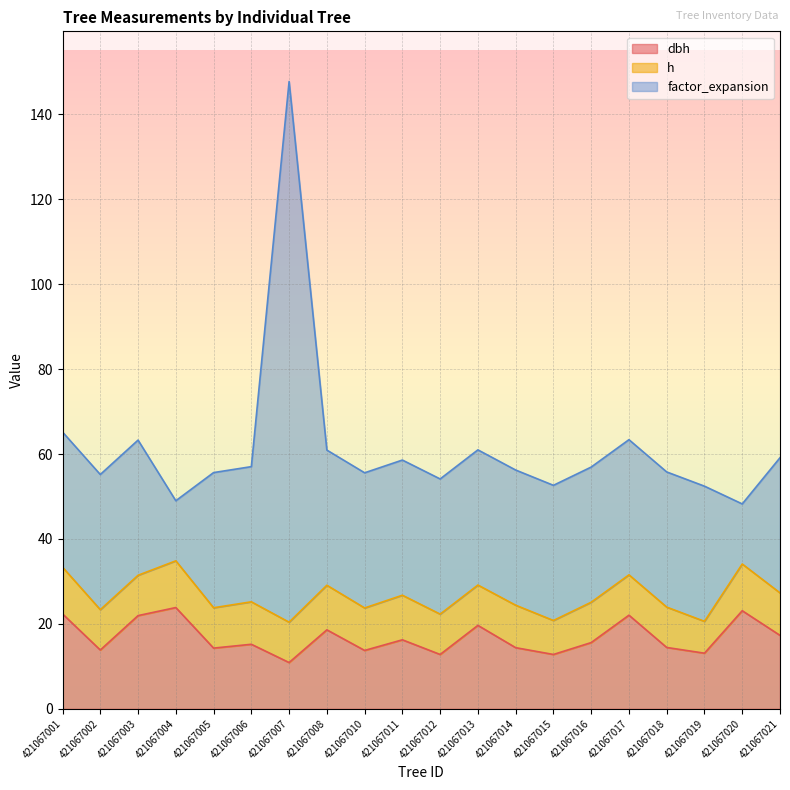

What is the minimum value shown in the chart?

10.9